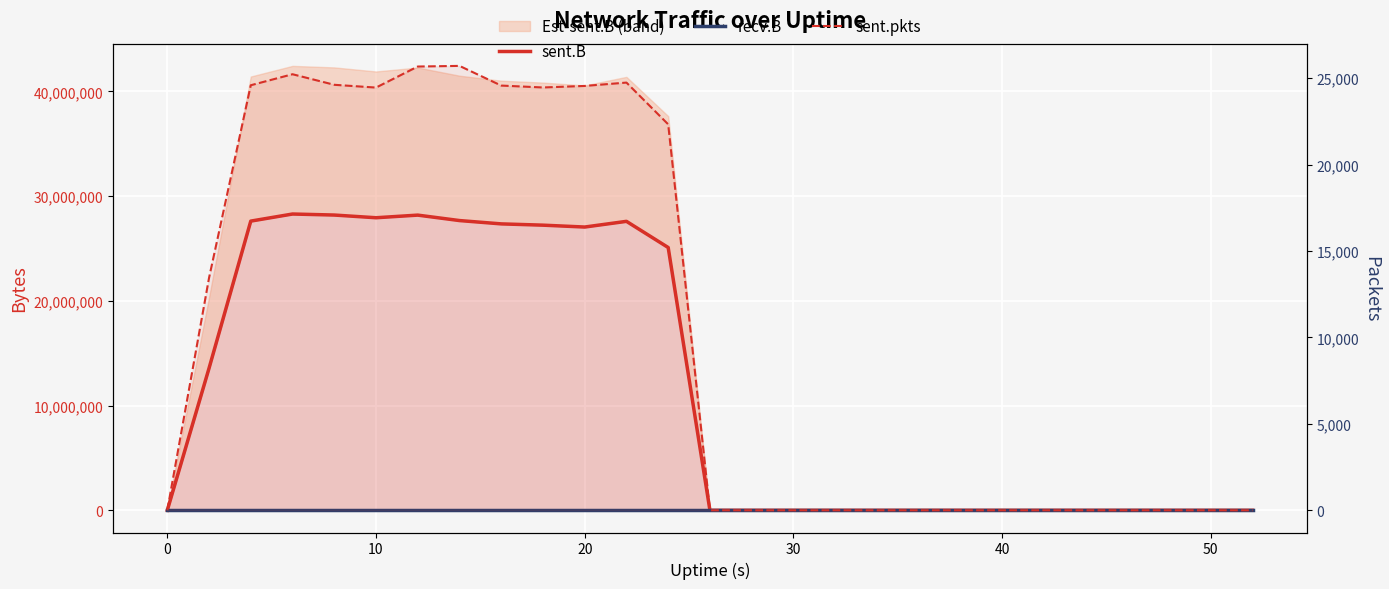

True or false: sent.pkts and sent.B cross at least once.

False